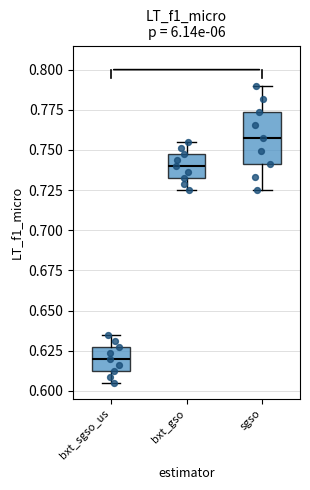

Which box's median line is the highest?

sgso